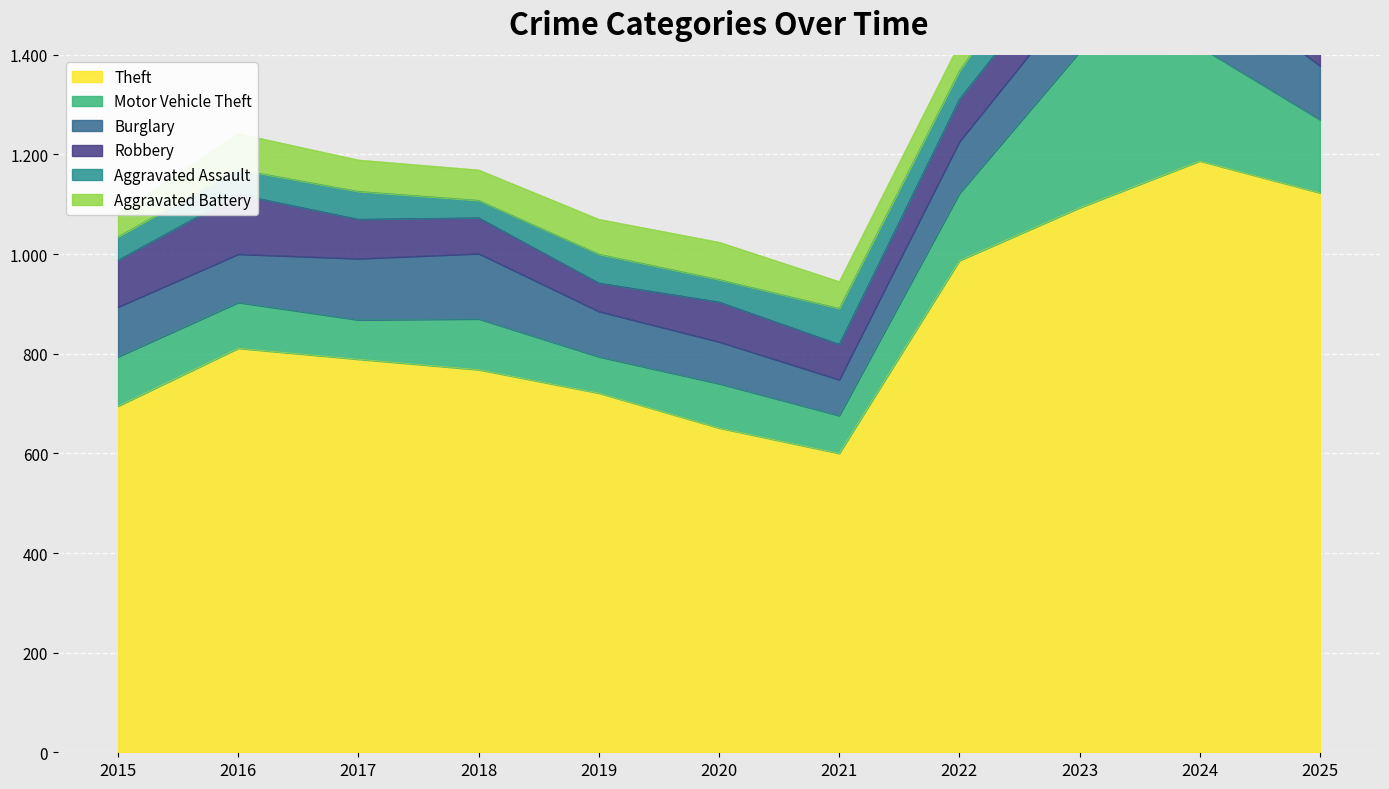

Which series has the largest total across all categories?

Theft